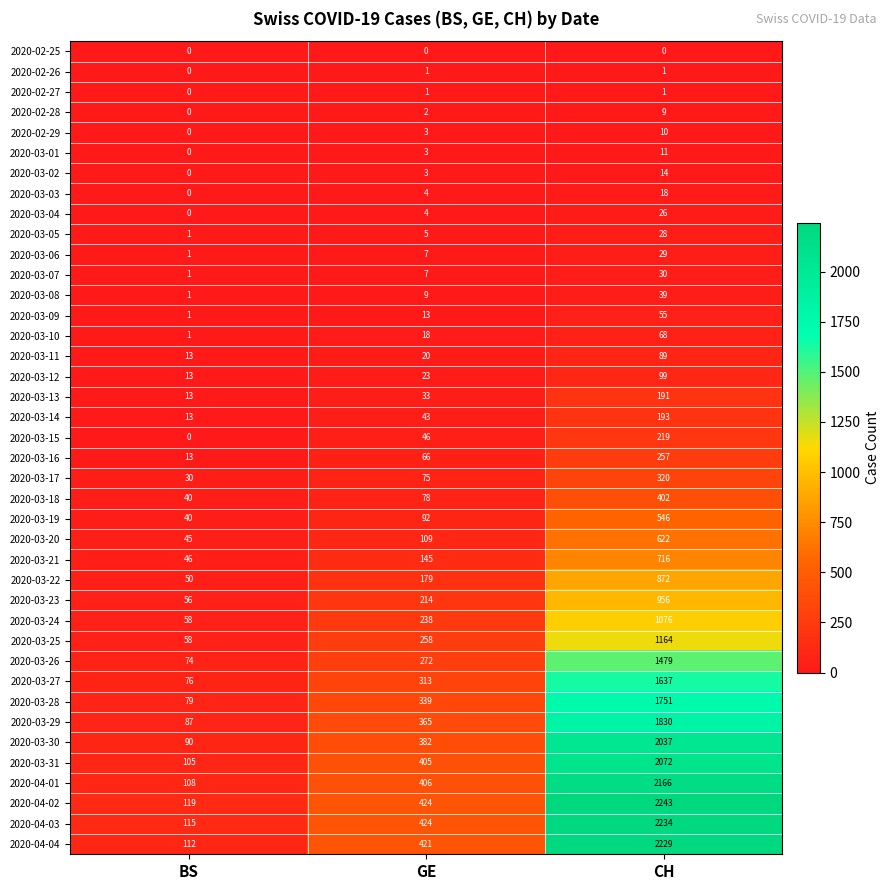

Which category has the highest value in the 2020-03-09 series?

CH